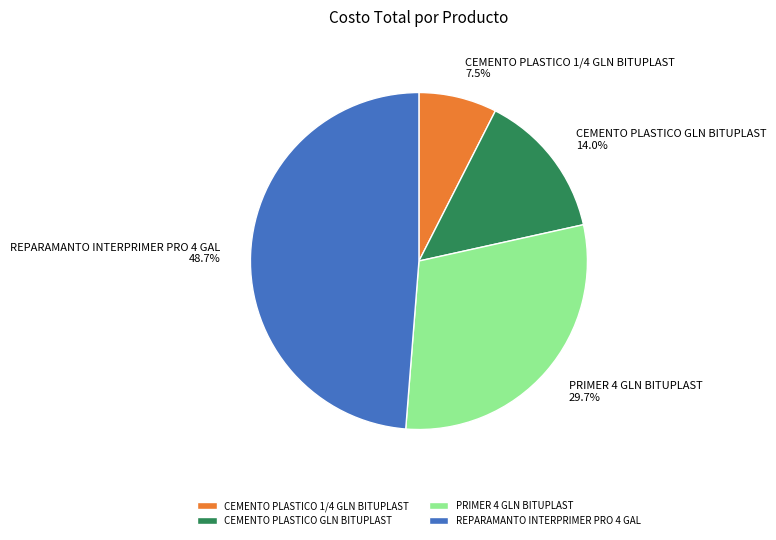

What percentage do PRIMER 4 GLN BITUPLAST and CEMENTO PLASTICO 1/4 GLN BITUPLAST together represent?

37.2%